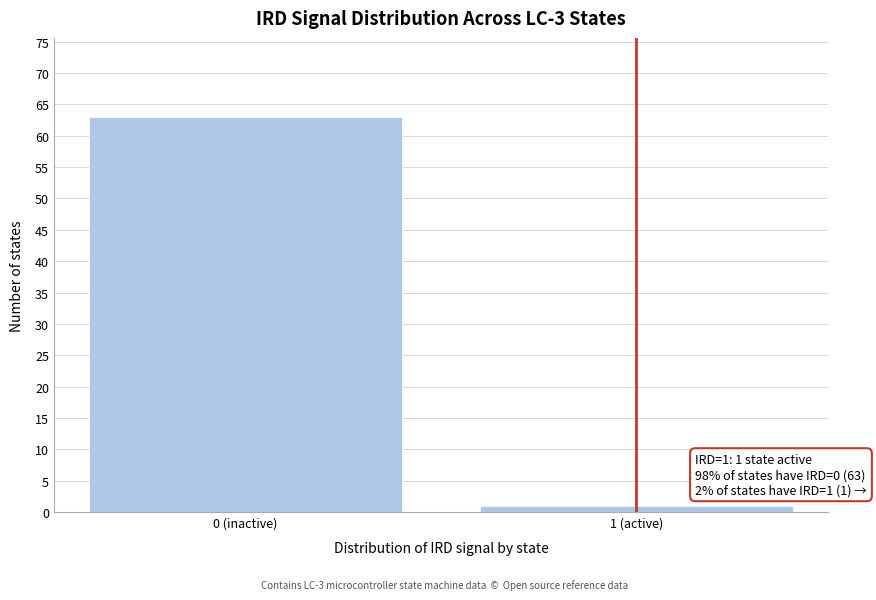

Reading left to right, list all the values displayed in this chart.

0 (inactive)=63	1 (active)=1